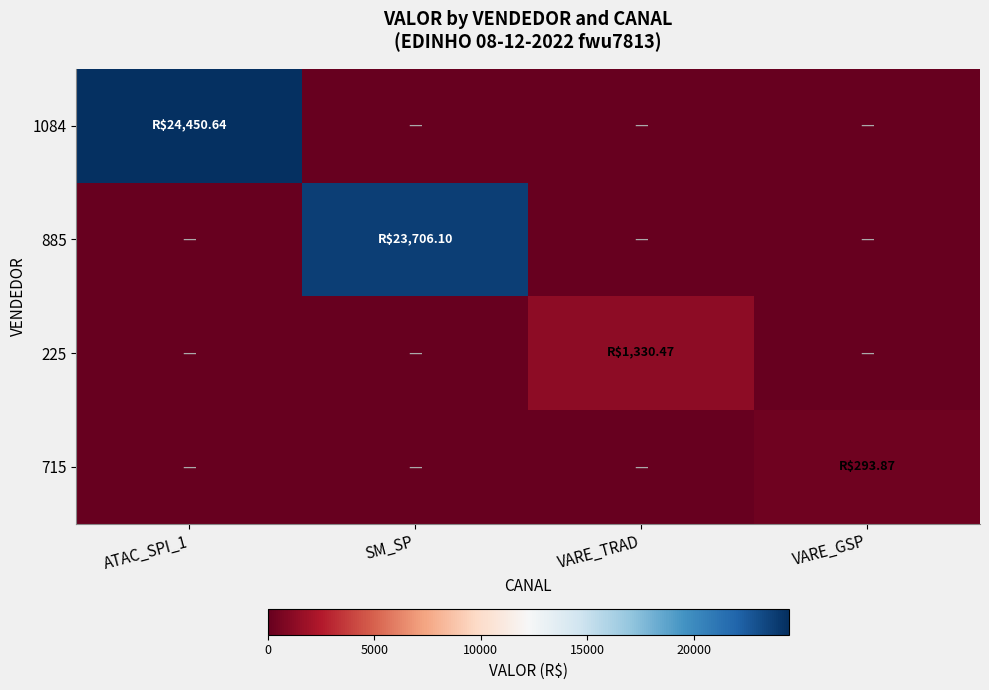

Which series has the widest spread of values?

1084